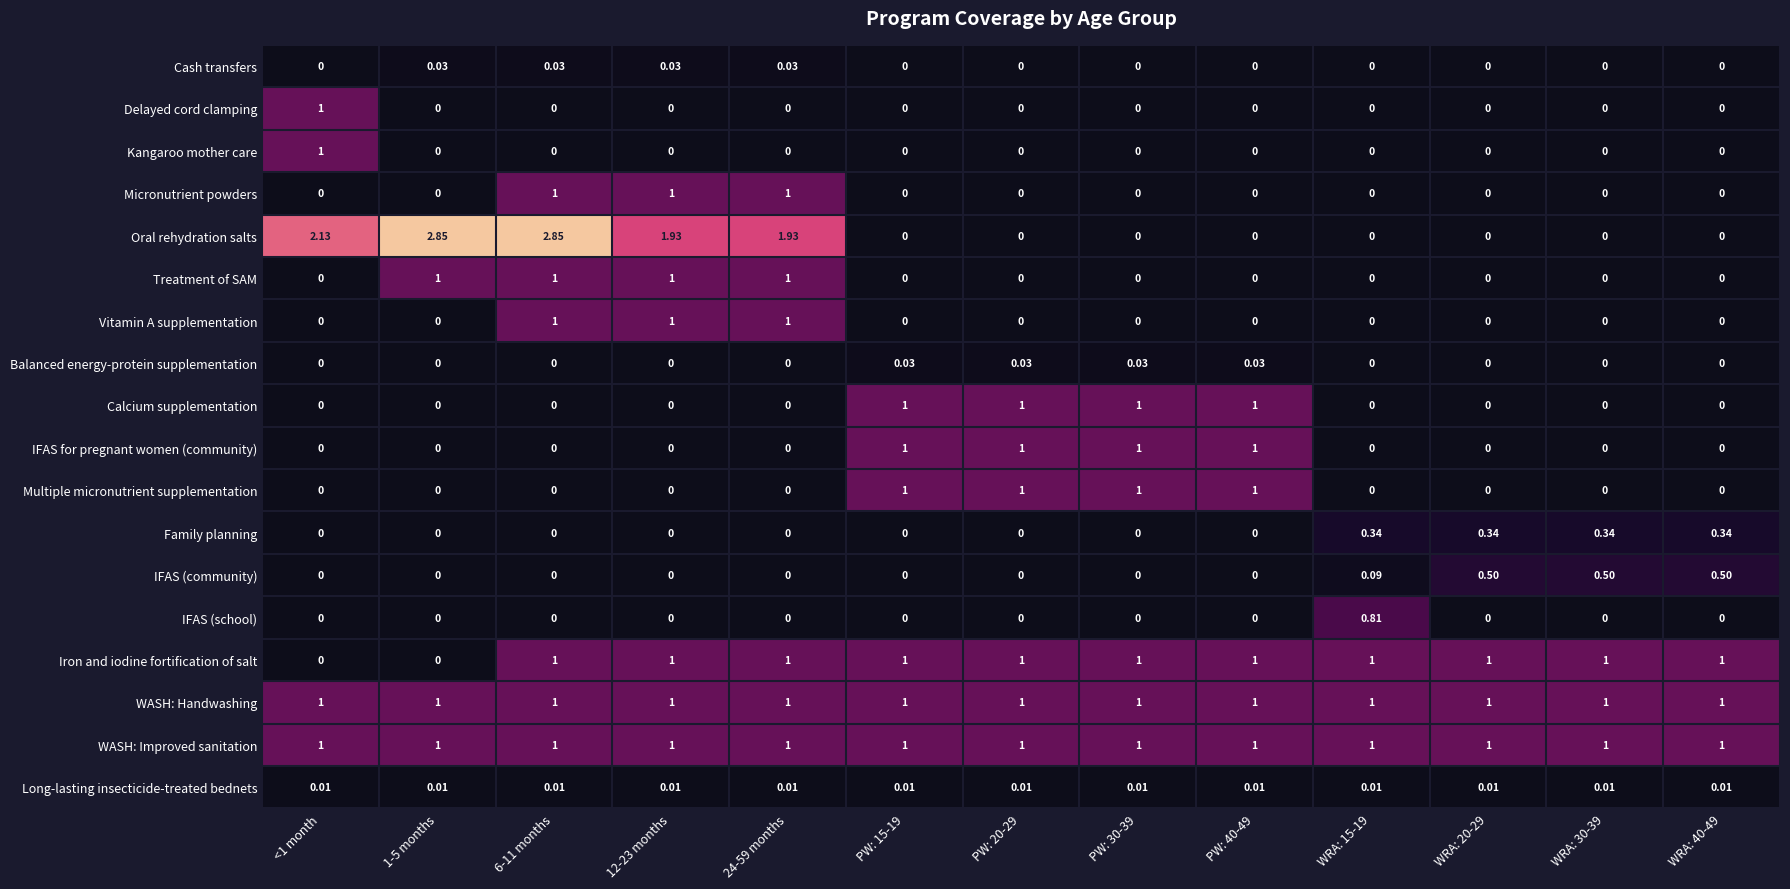

Between 12-23 months and PW: 40-49, which series saw the biggest shift?

Oral rehydration salts